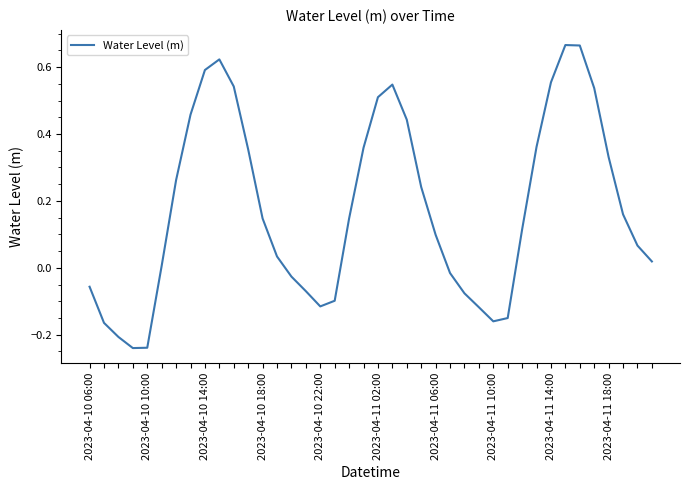

What is the difference between the maximum and minimum values?

0.9